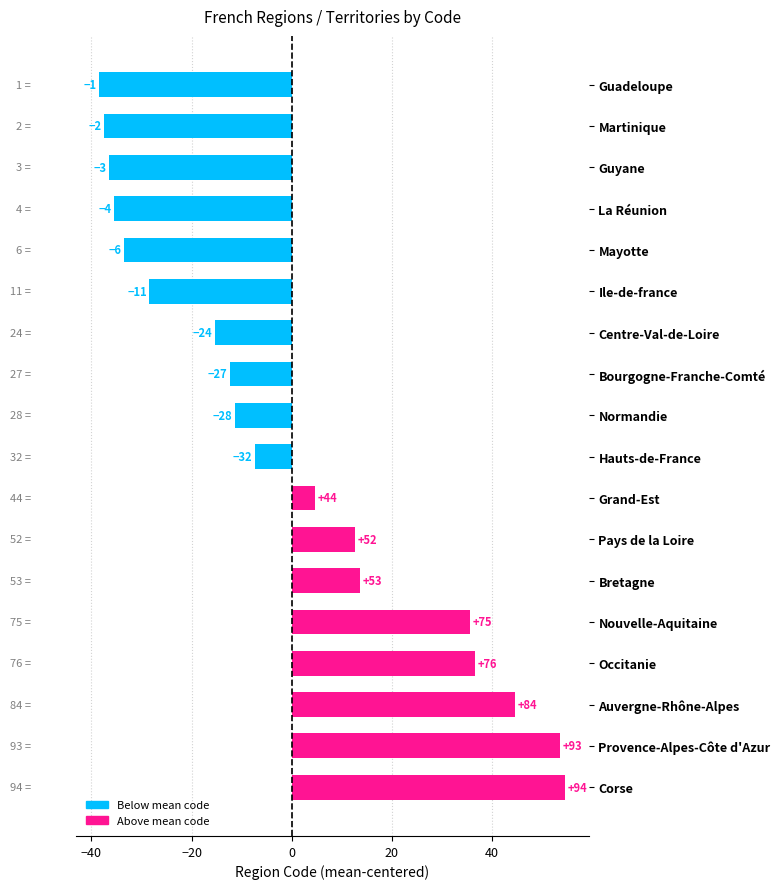

Does the chart contain any negative values?

Yes